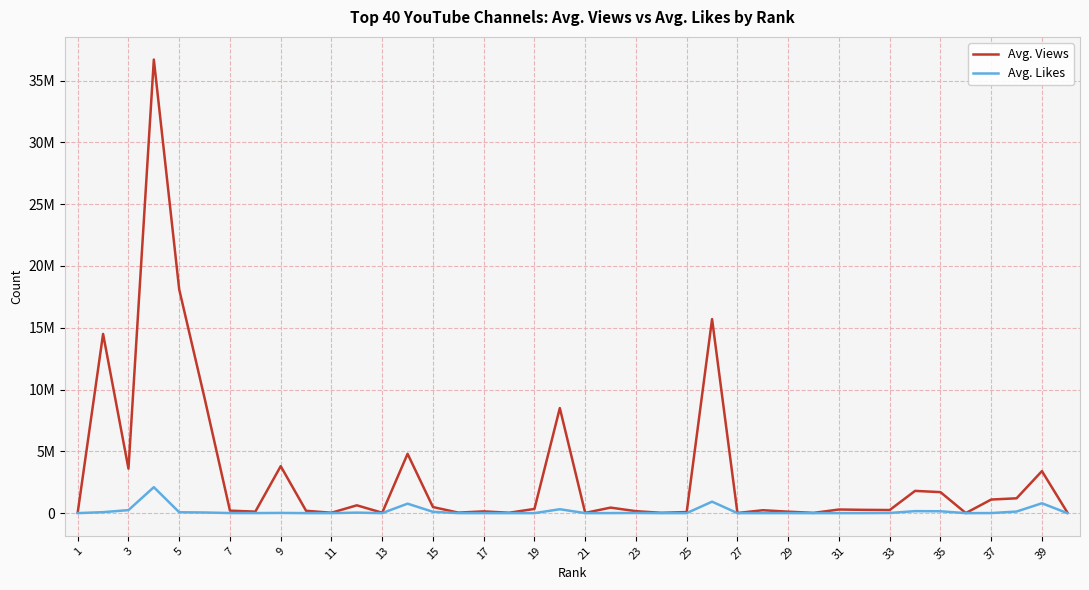

Does the chart have visible grid lines?

Yes